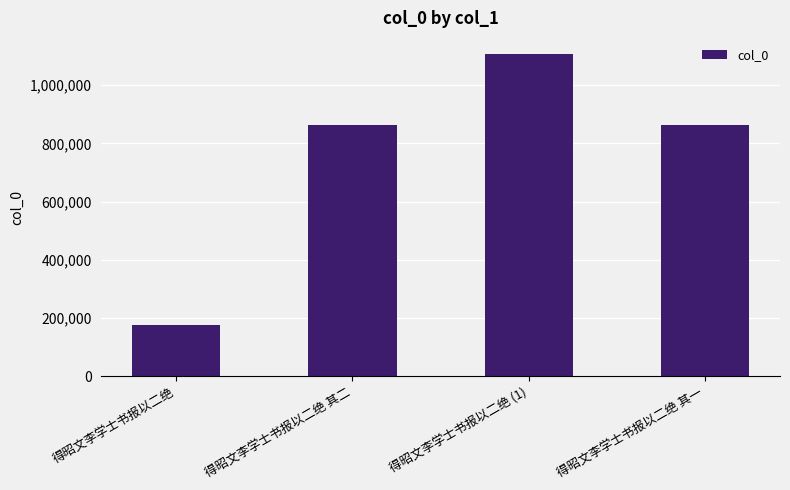

True or false: the data shows 1217681 at 得昭文李学士书报以二绝 其一.

False